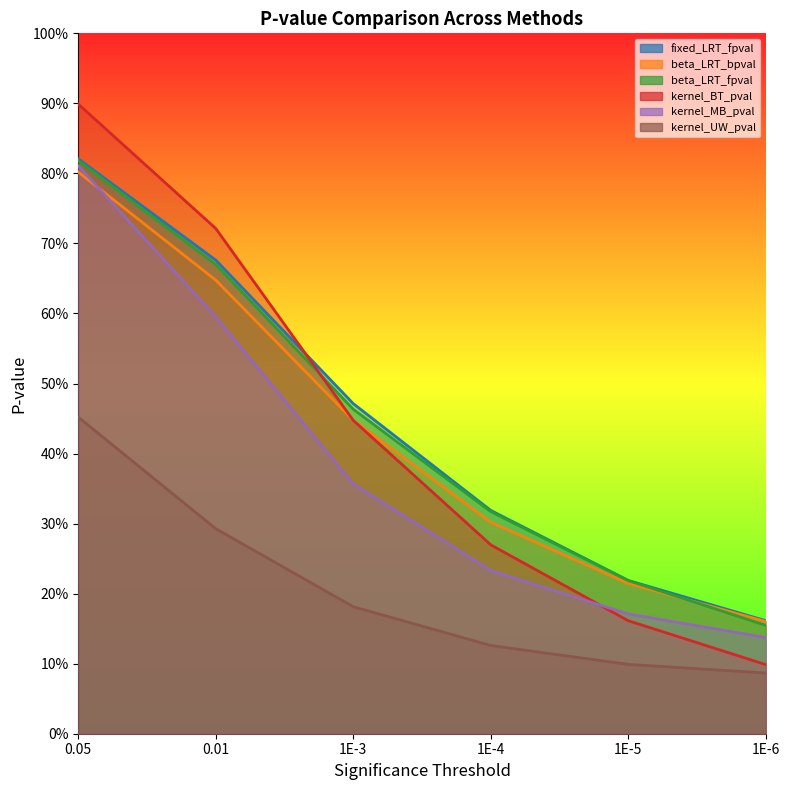

Which category has the highest value in the kernel_MB_pval series?

0.05